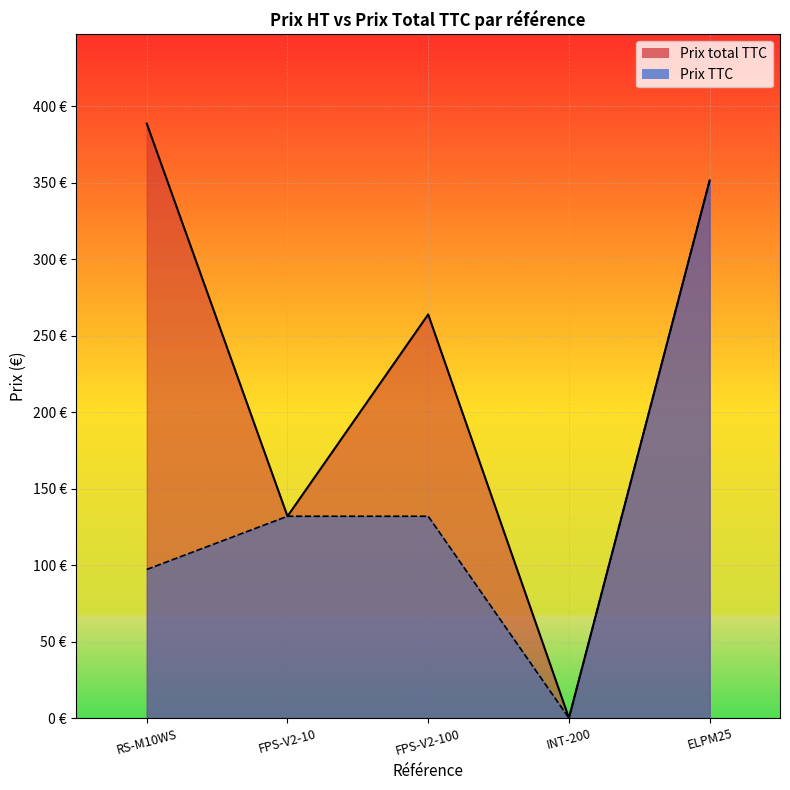

Reading right to left, extract all data points from this chart.

Prix total TTC: 351.6	0.0	264.0	132.0	388.8
Prix TTC: 351.6	0.0	132.0	132.0	97.2